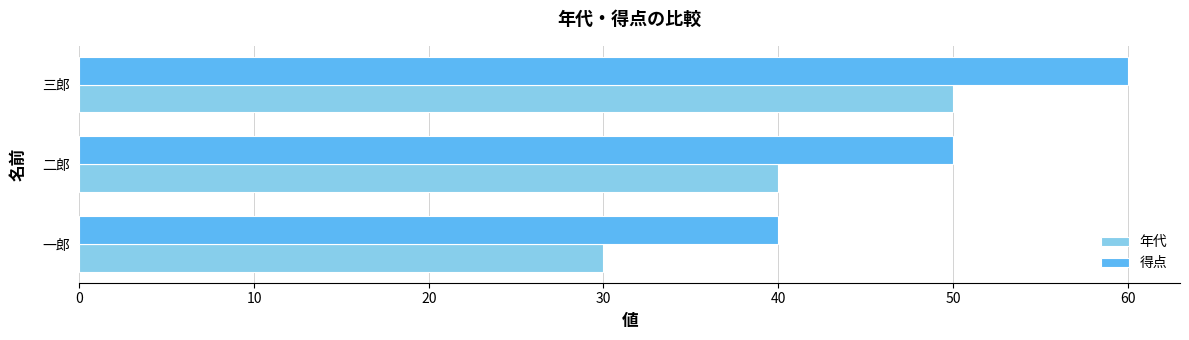

What is the difference between the maximum and minimum values in the 得点 series?

20